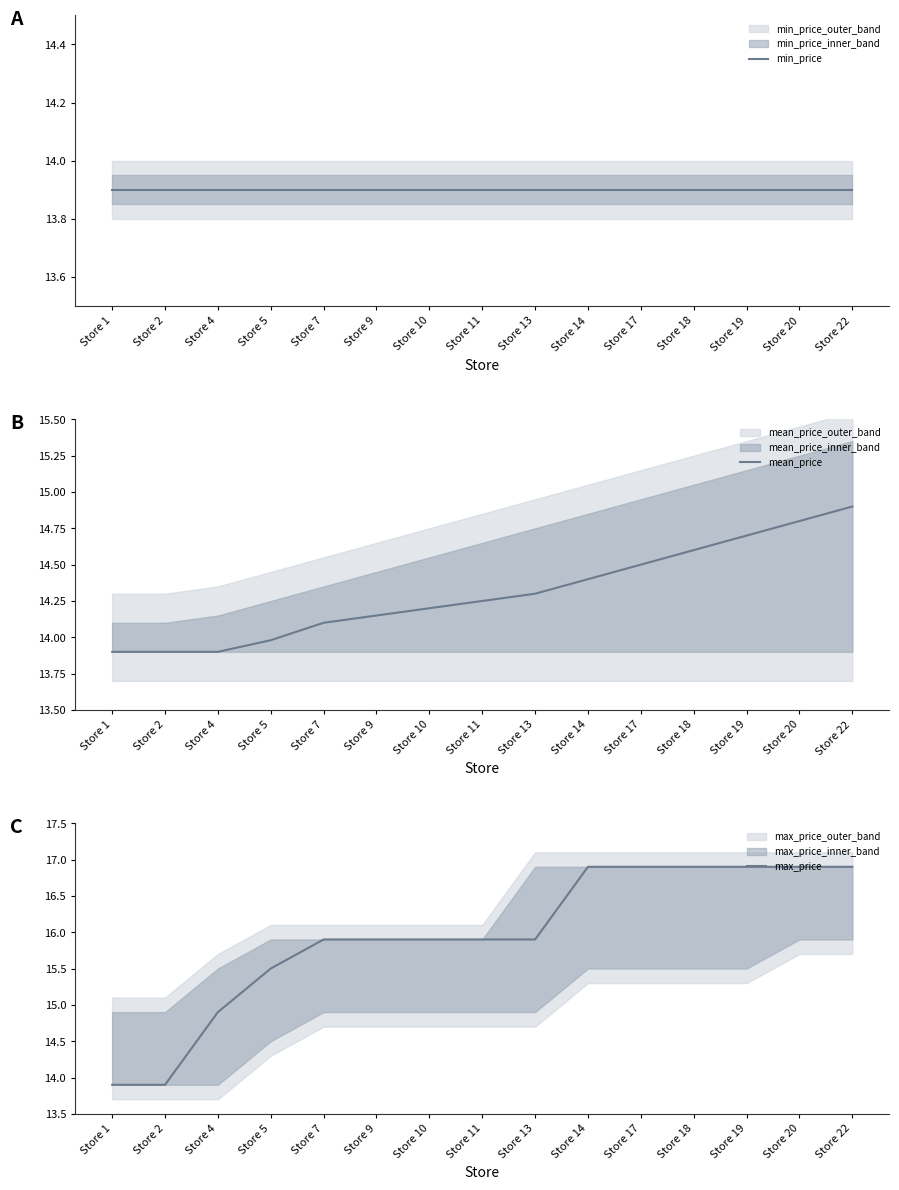

Which category has the highest value across all series?

Store 14